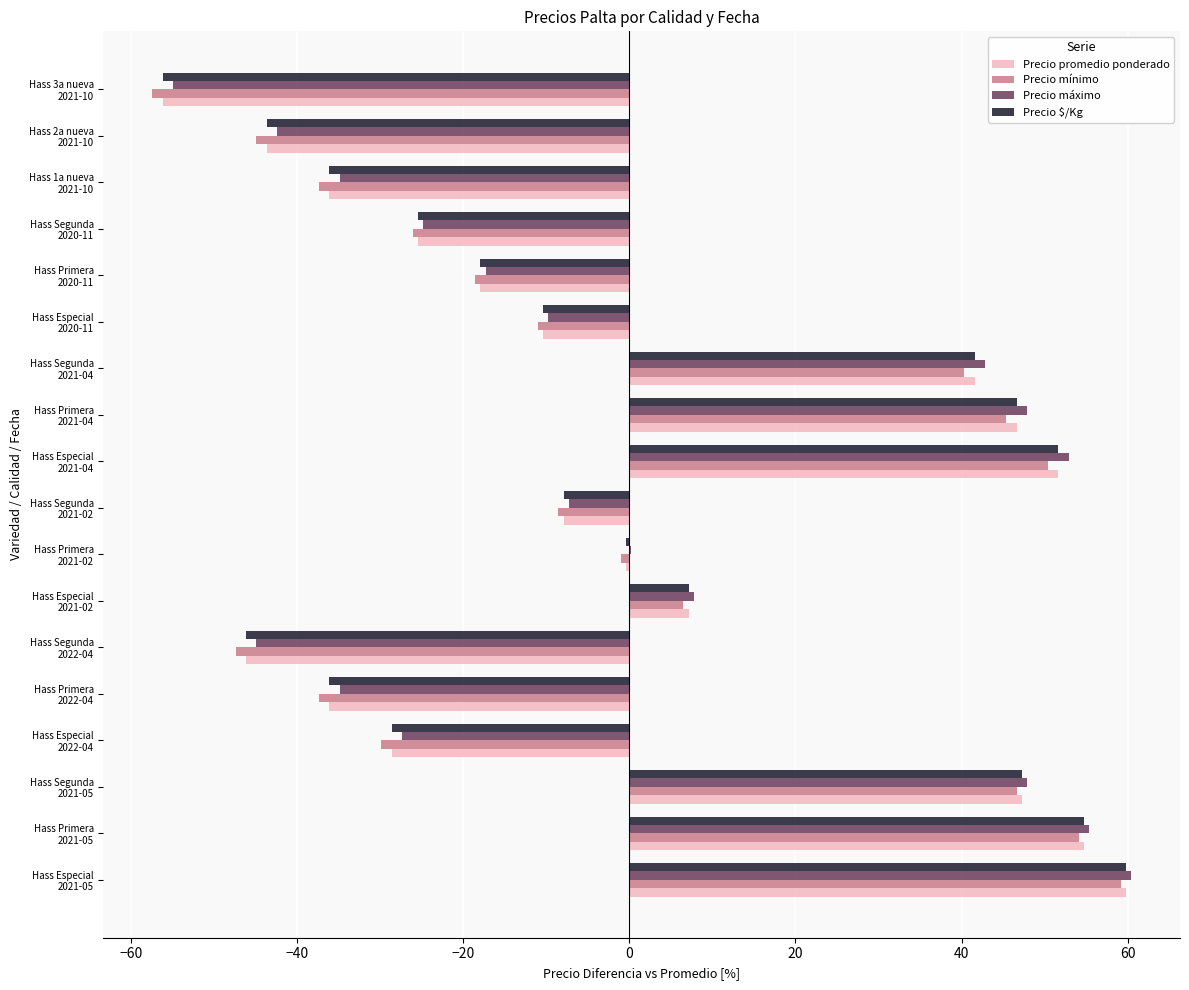

What is the sum of all Precio mínimo values?

-16.9